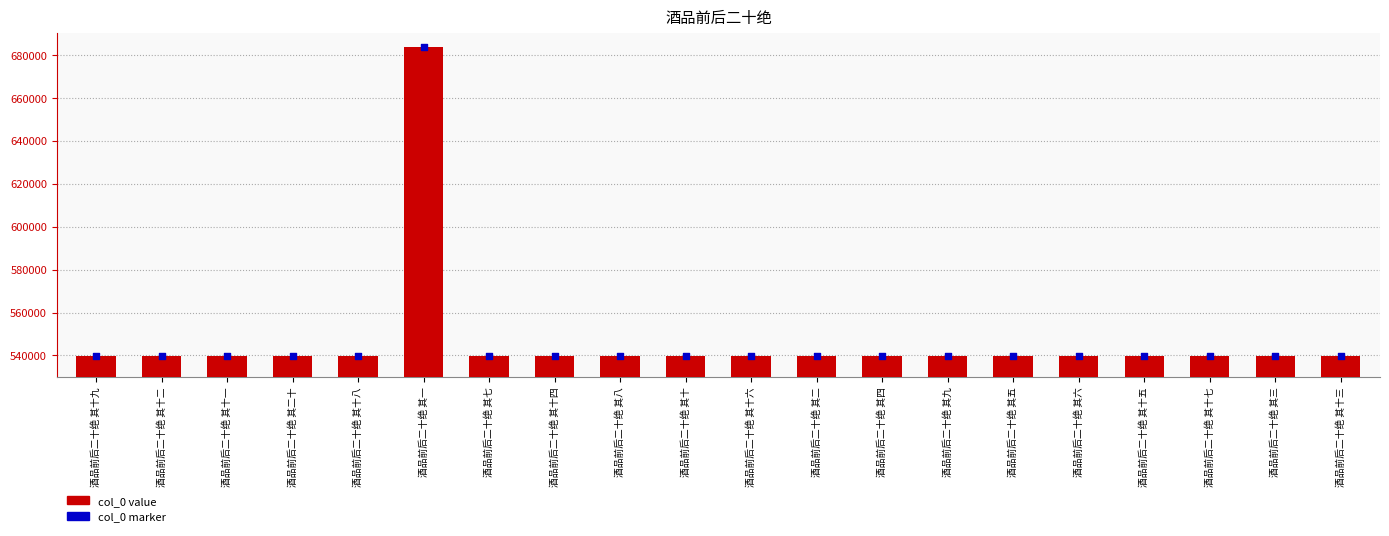

Which series contains the lowest Y value?

col_0 value